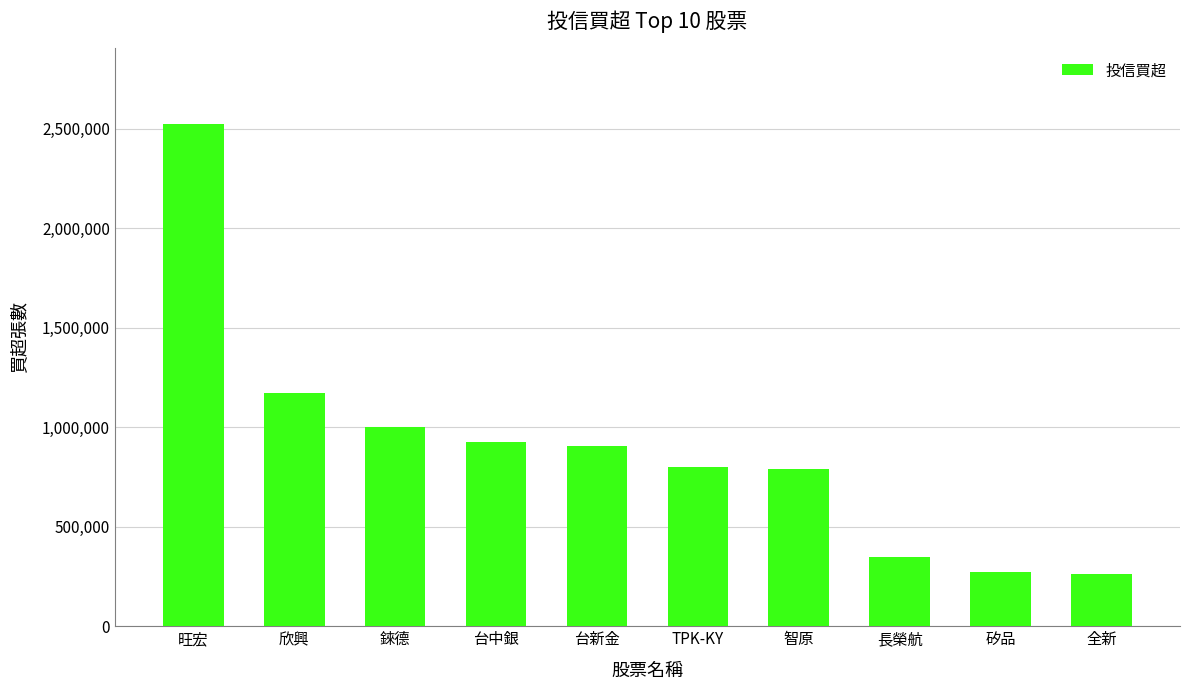

What is the sum of the values at TPK-KY and 全新?

1061000